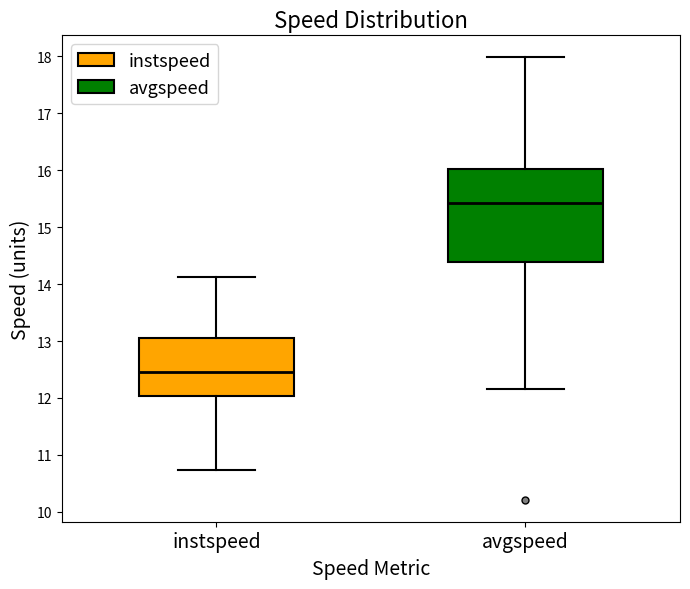

Where is the lower edge of the box for avgspeed on the y-axis? The values are not printed on the chart, so give them approximately, as read against the axis.

14.4